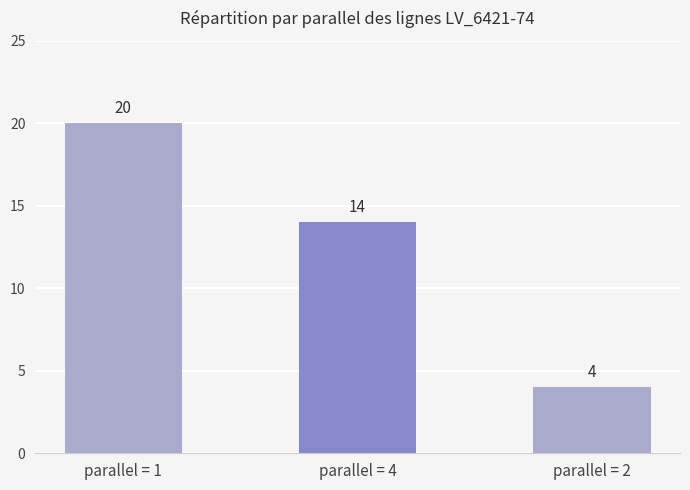

What is the value of the 1st bar from the left?

20